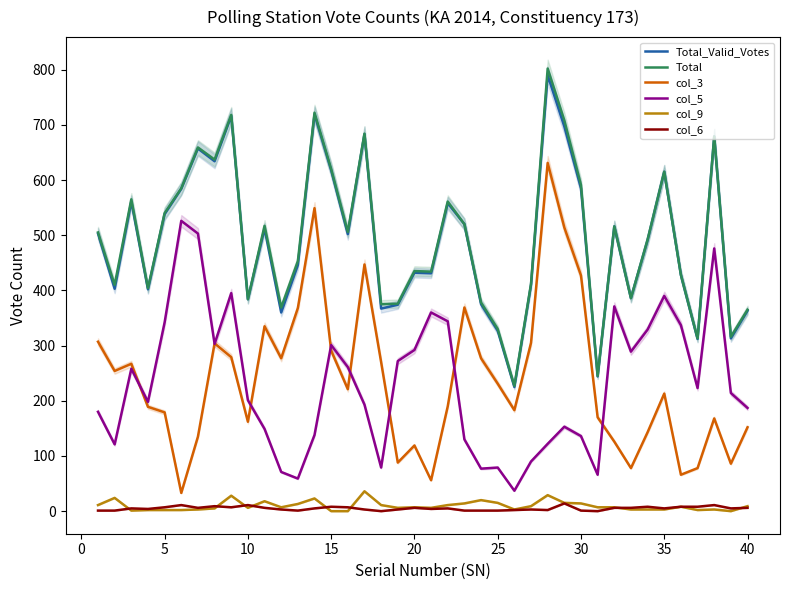

List the series in order of their peak value, lowest first.

col_6, col_9, col_5, col_3, Total_Valid_Votes, Total